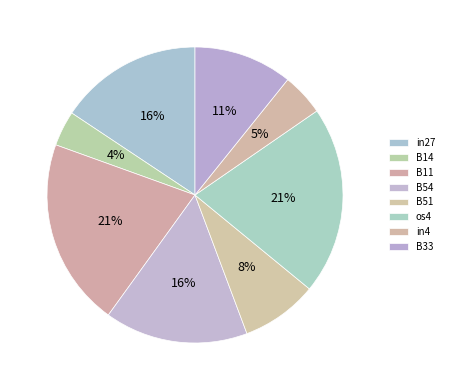

Does any single category account for the majority?

No